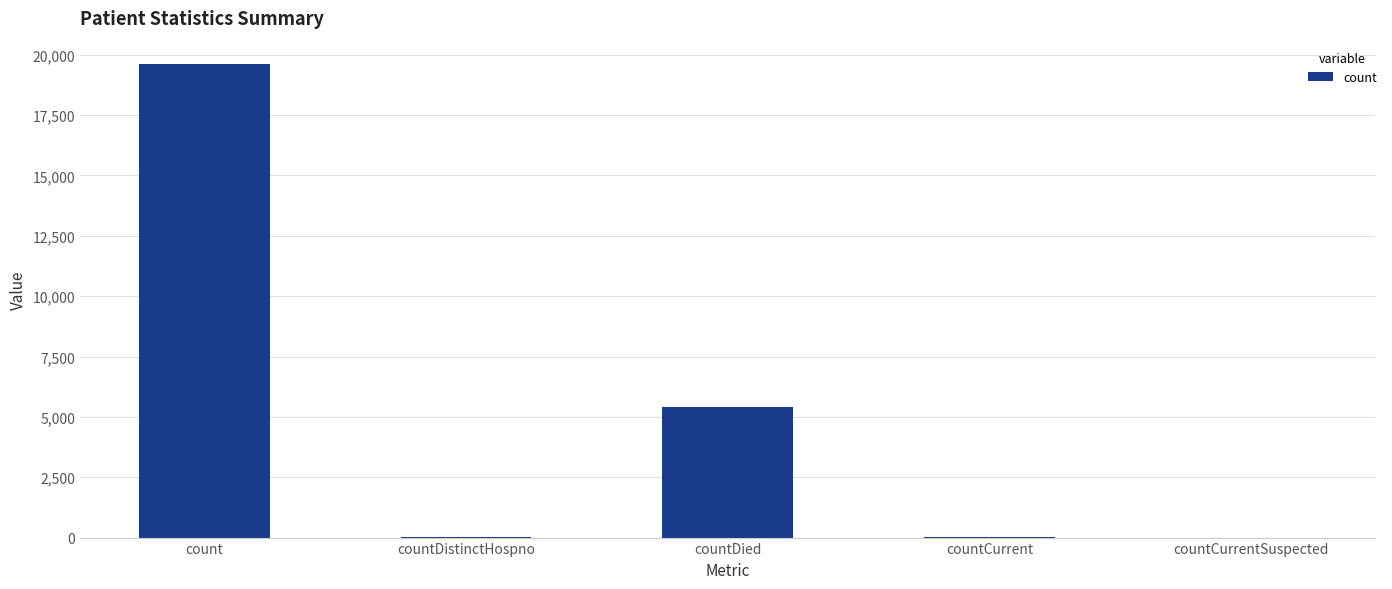

What is the average value?

5014